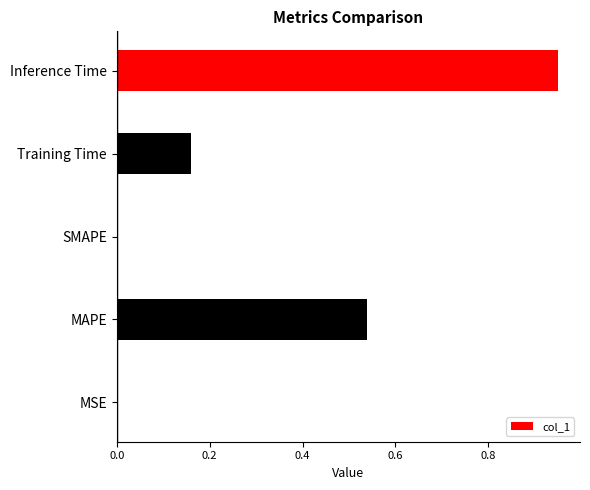

Which label corresponds to the largest value in the chart?

Inference Time